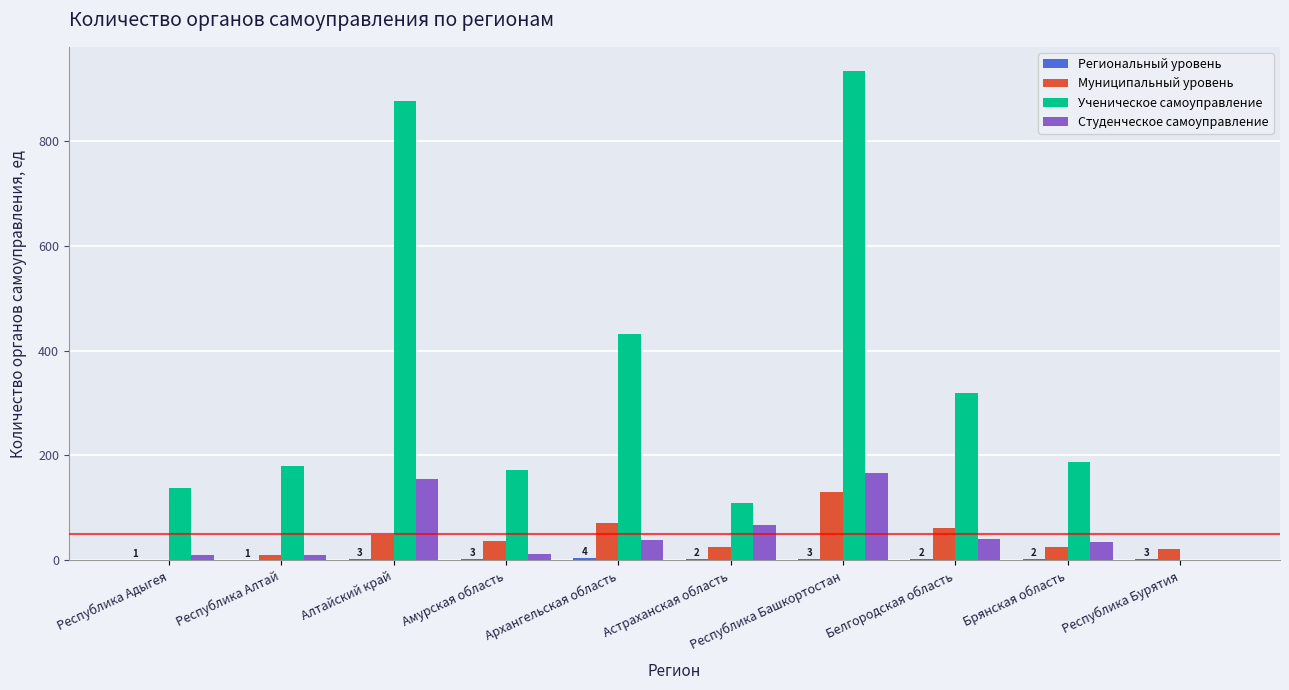

Which series has the largest total across all categories?

Ученическое самоуправление